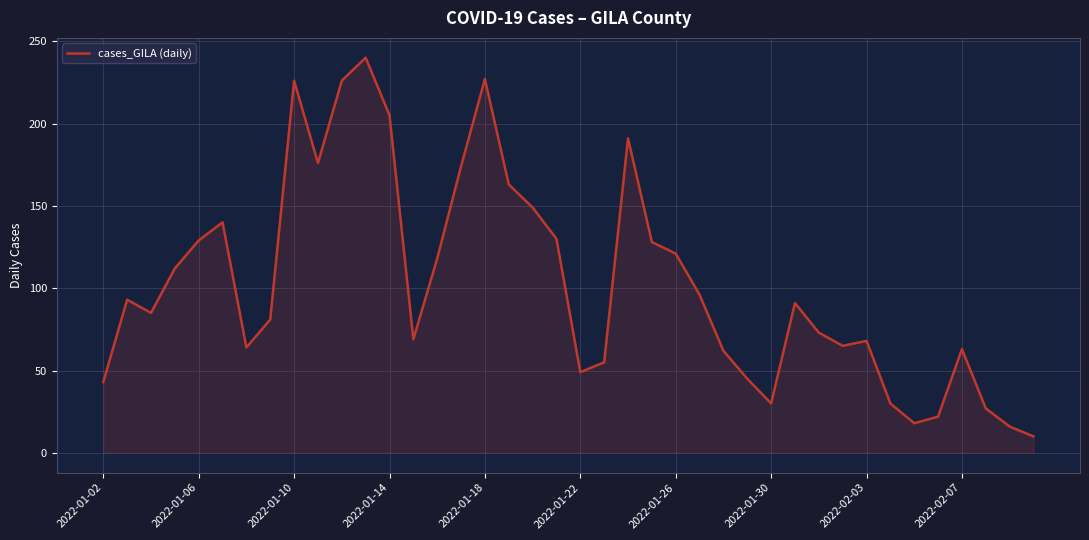

What is the maximum value shown in the chart?

240